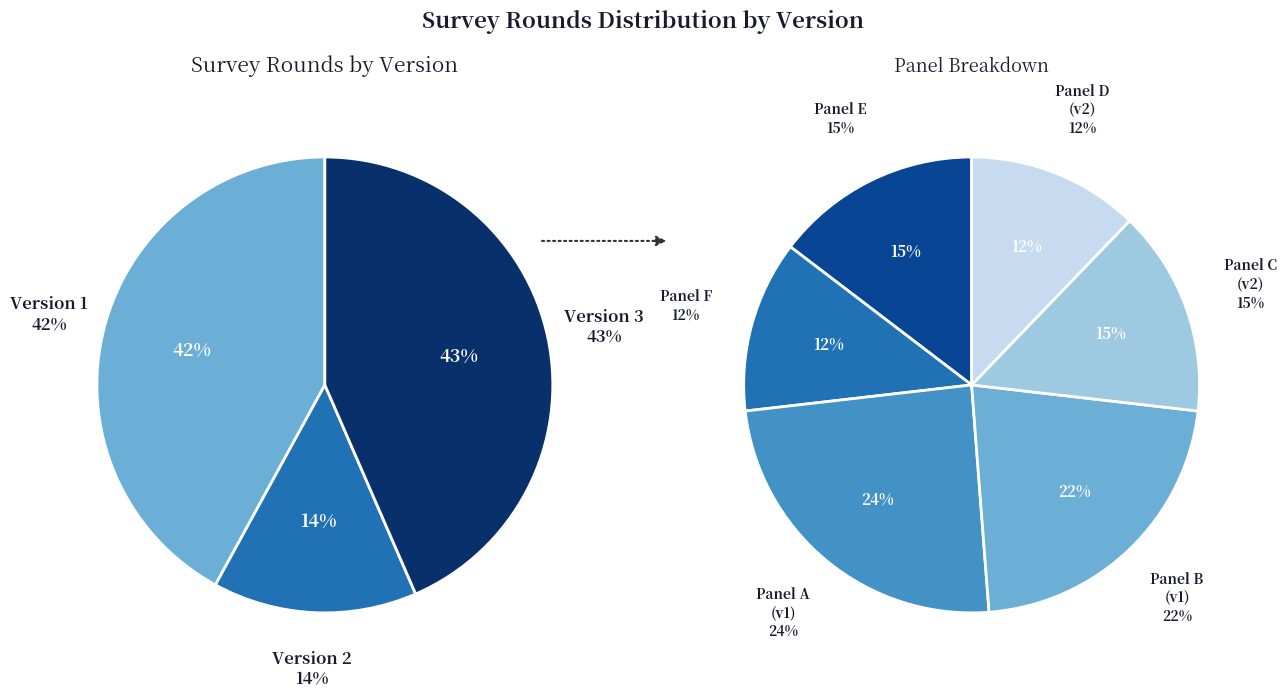

Is there a majority slice in this chart?

No